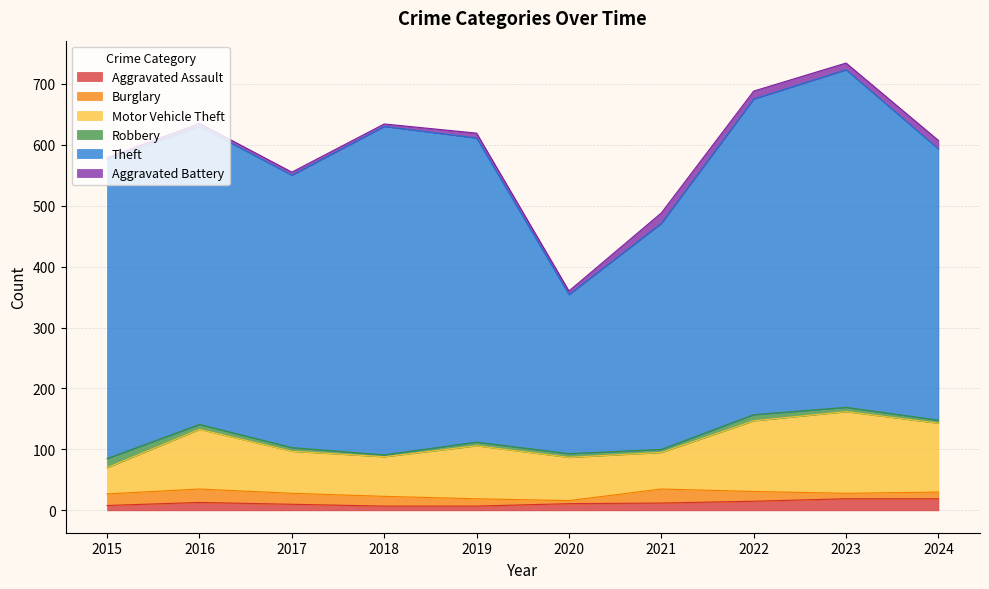

Does the chart have visible grid lines?

Yes